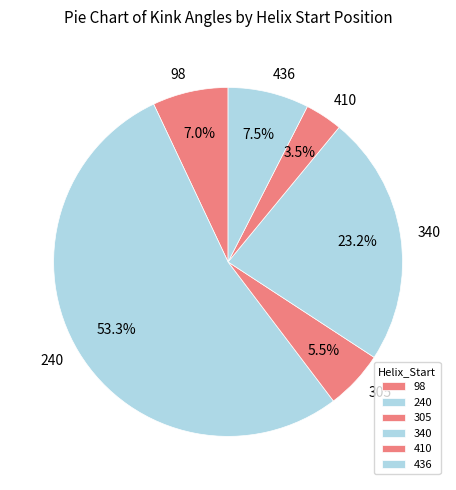

Is the sum of 98 and 240 greater than half?

Yes